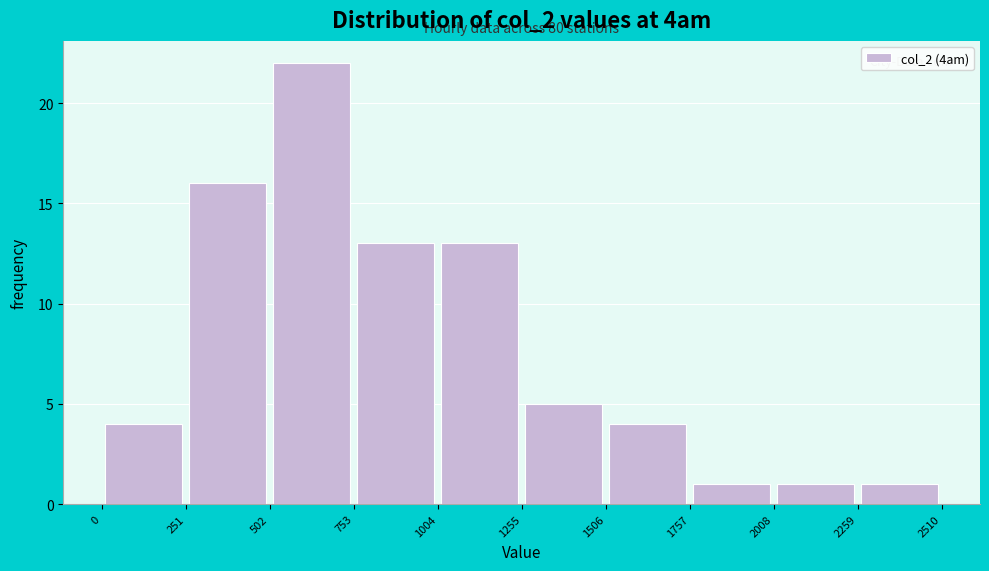

Which range on the x-axis has the tallest bar?

502 to 753